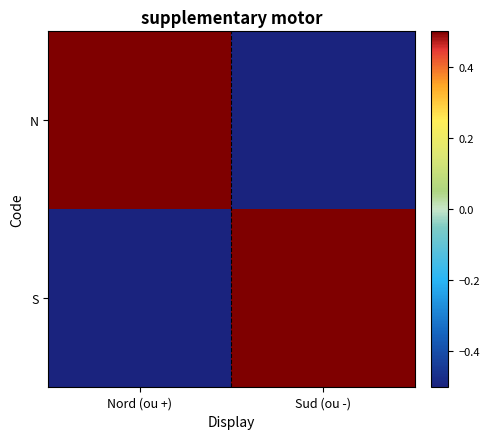

Count the number of data series in this chart.

2